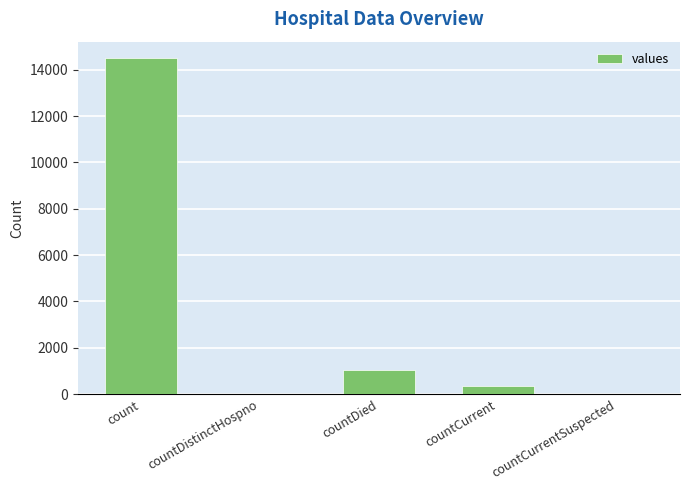

What is the sum of the values at count and countCurrent?

14833